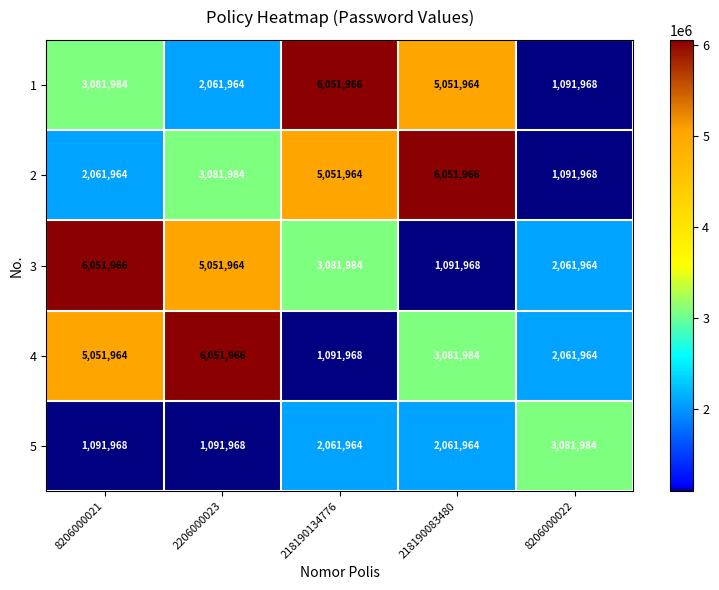

Reading left to right, transcribe all the data shown in this chart.

1: 8206000021=3081984	2206000023=2061964	218190134776=6051966	218190083480=5051964	8206000022=1091968
2: 8206000021=2061964	2206000023=3081984	218190134776=5051964	218190083480=6051966	8206000022=1091968
3: 8206000021=6051966	2206000023=5051964	218190134776=3081984	218190083480=1091968	8206000022=2061964
4: 8206000021=5051964	2206000023=6051966	218190134776=1091968	218190083480=3081984	8206000022=2061964
5: 8206000021=1091968	2206000023=1091968	218190134776=2061964	218190083480=2061964	8206000022=3081984